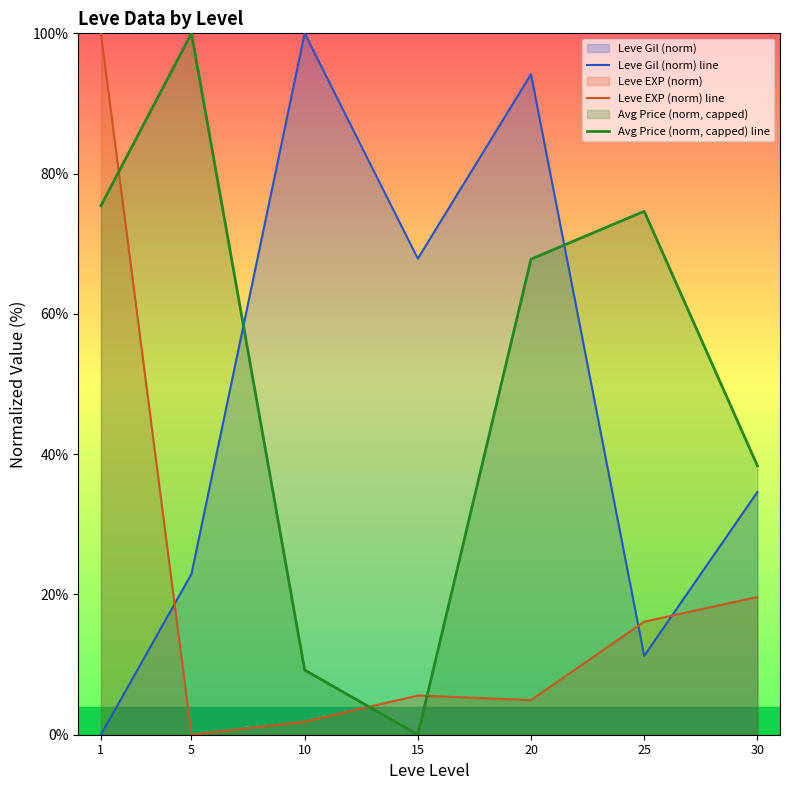

What is the value of the Avg Price (norm, capped) line point at the 7th from the left?

38.4